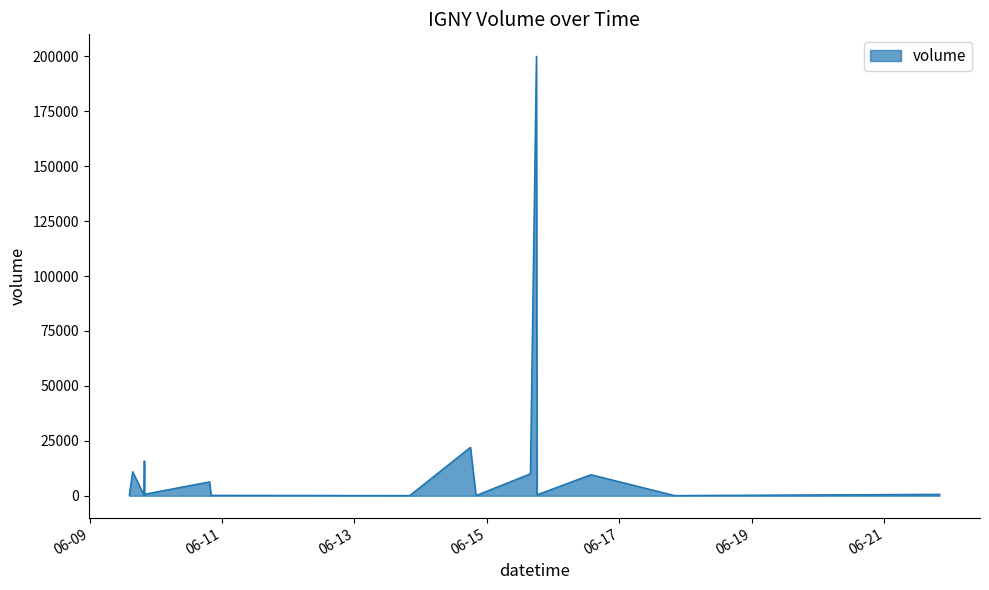

What is the maximum value shown in the chart?

200000